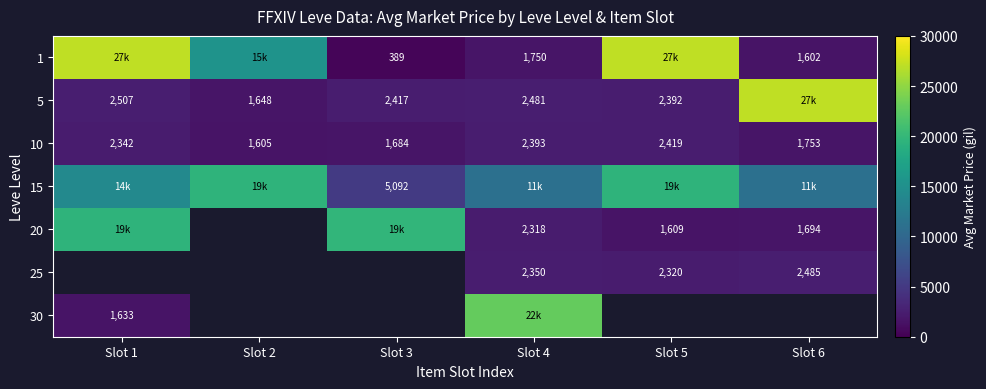

What is the difference between the 10 values at Slot 1 and Slot 2?

737